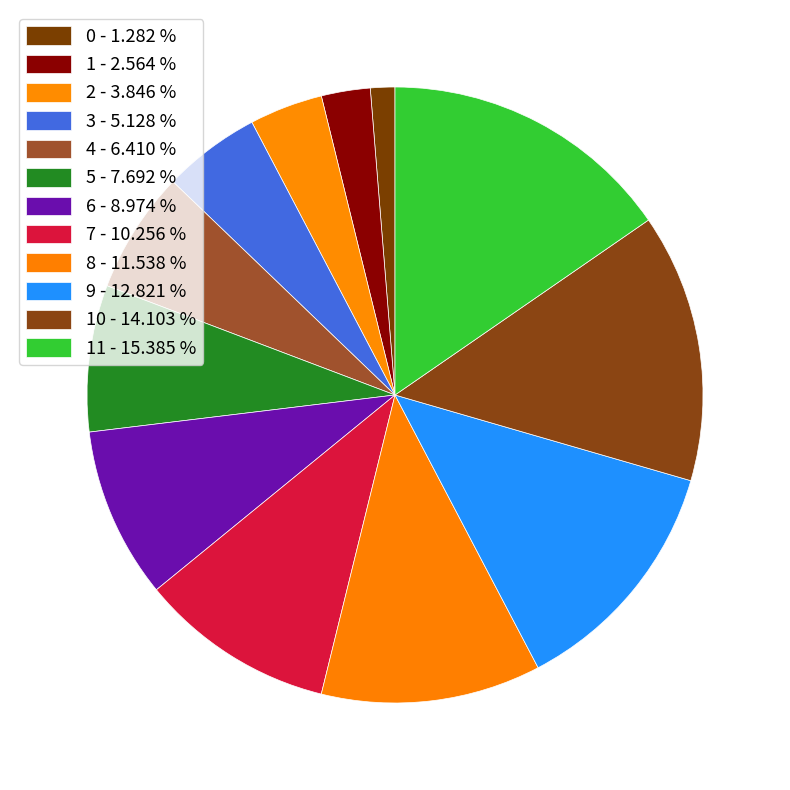

Count the number of slices in the pie.

12